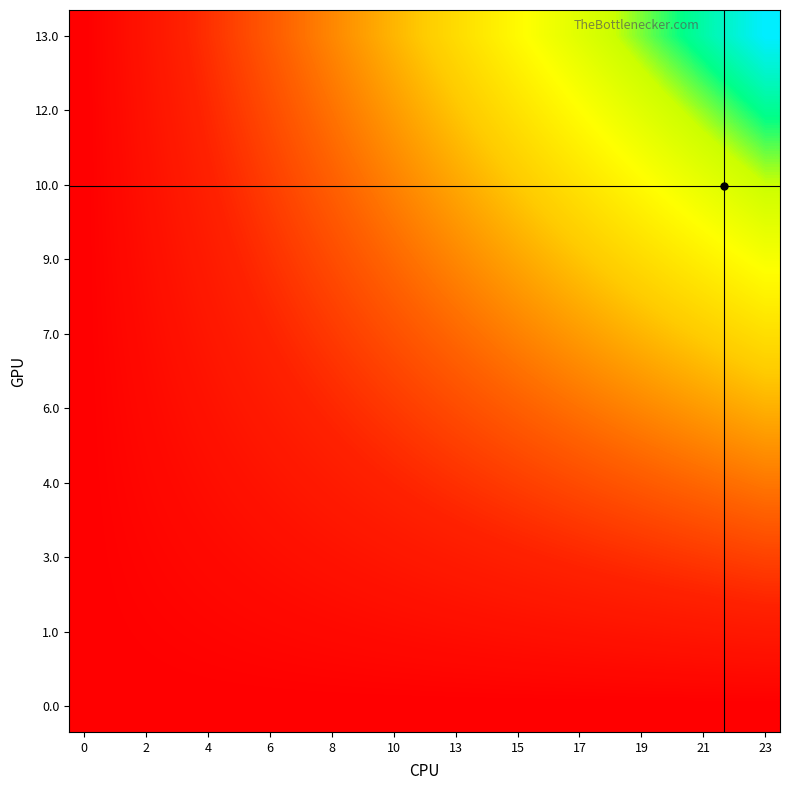

Count the number of categories in the chart.

24